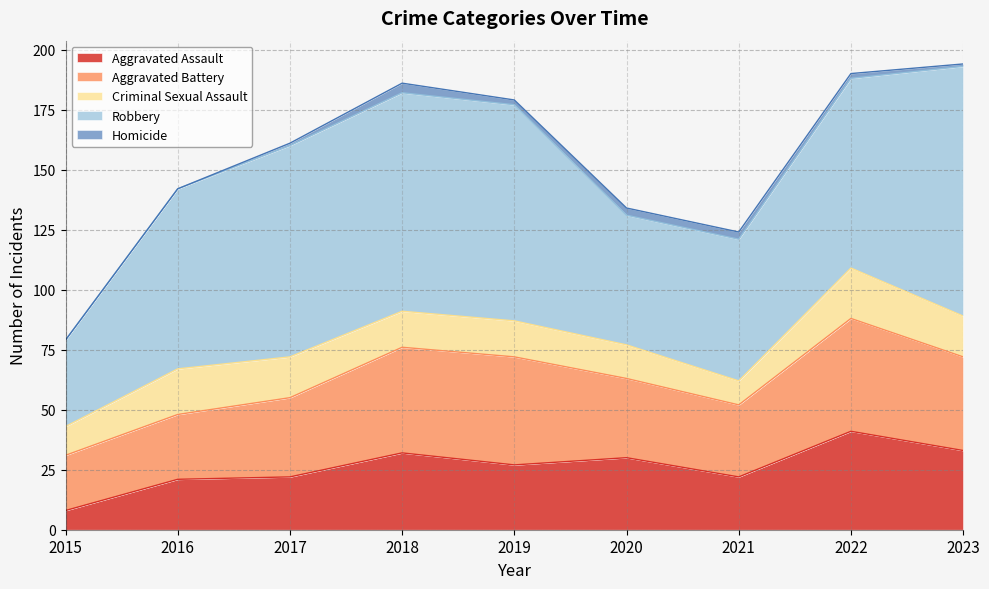

What is the average value of the Robbery series?

75